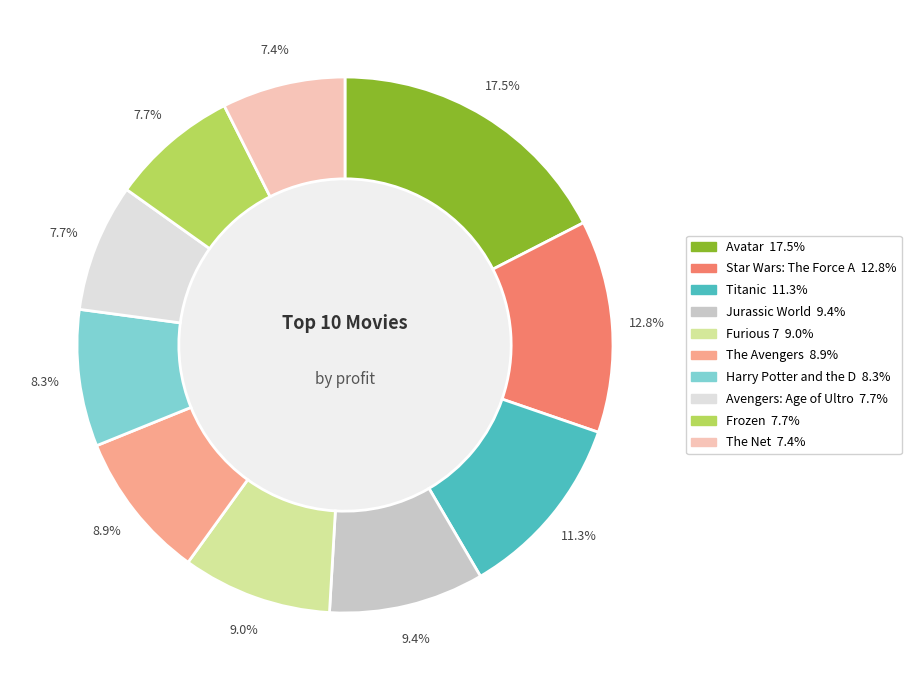

Is there any slice that represents more than half of the pie?

No